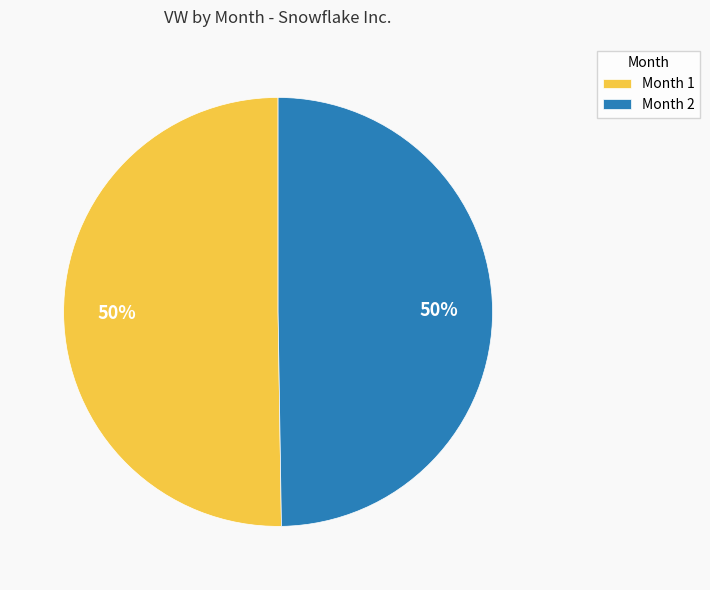

To the nearest percent, what percentage of the pie is Month 2?

50%